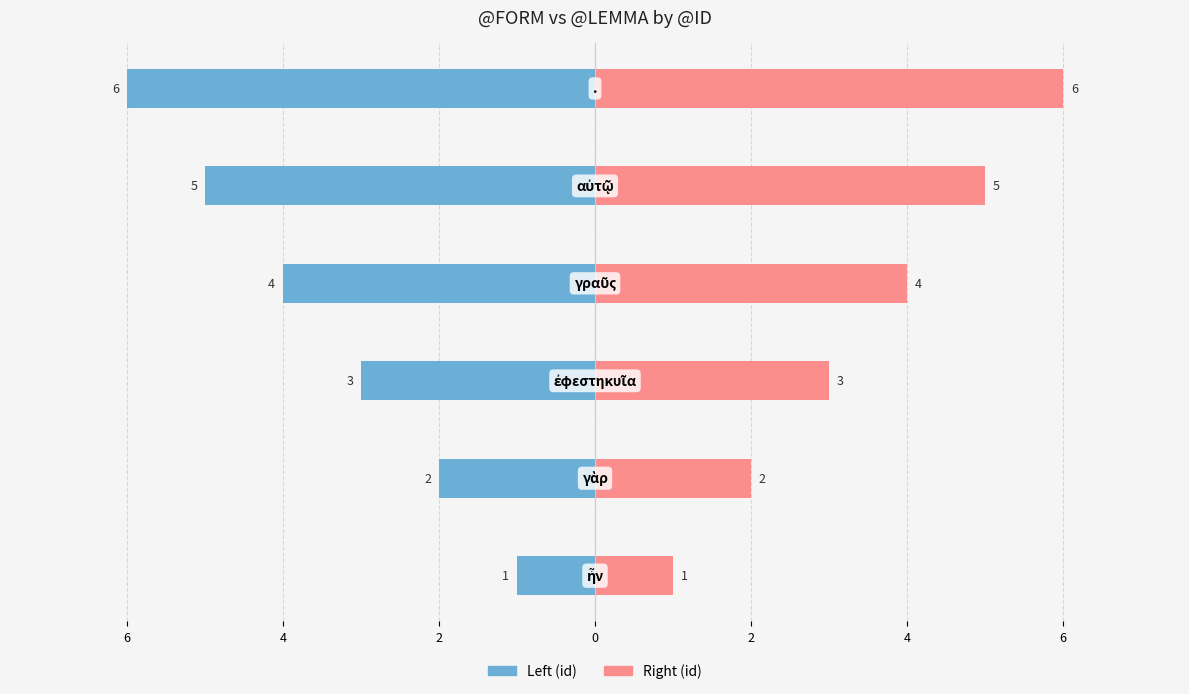

Is it true that Left (id) equals -1 at 4?

False